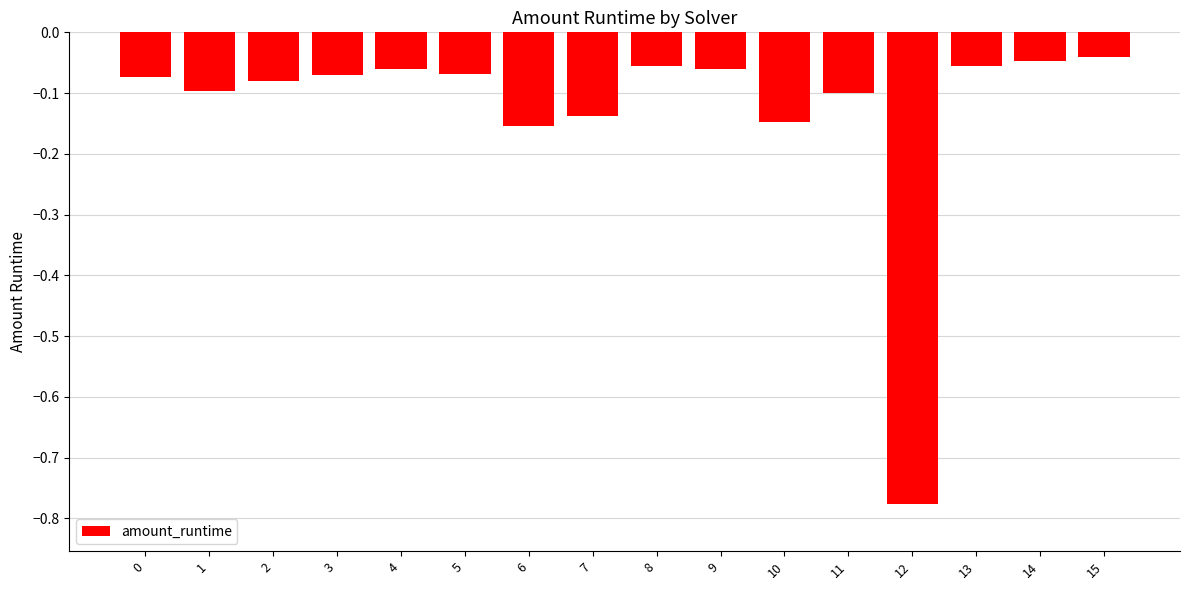

The chart shows a value of -0.1 at 3. True or false?

True